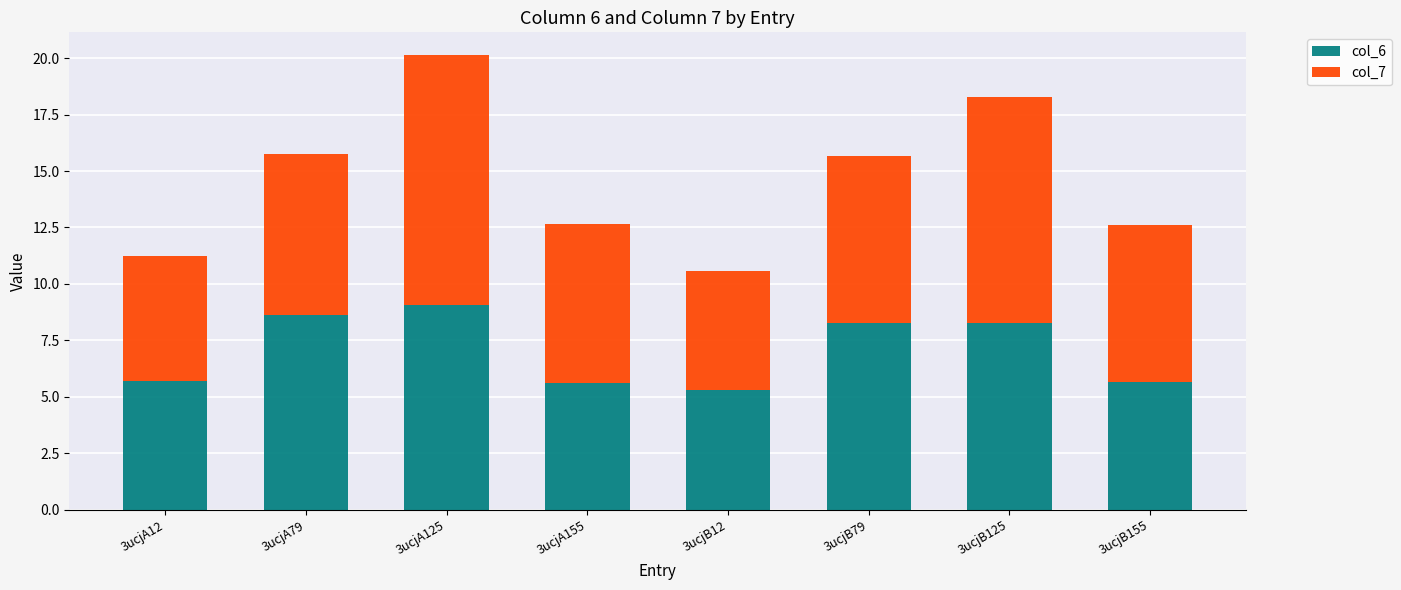

At which category is the sum across all series the highest?

3ucjA125